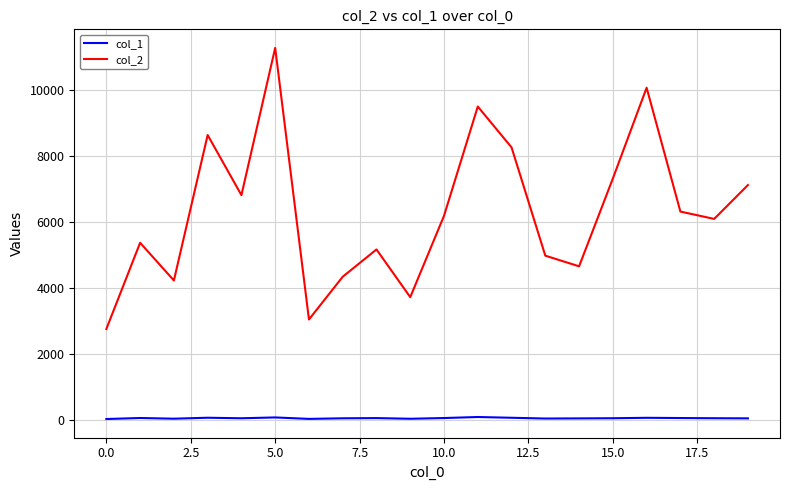

List the series in order of their overall mean, highest first.

col_2, col_1